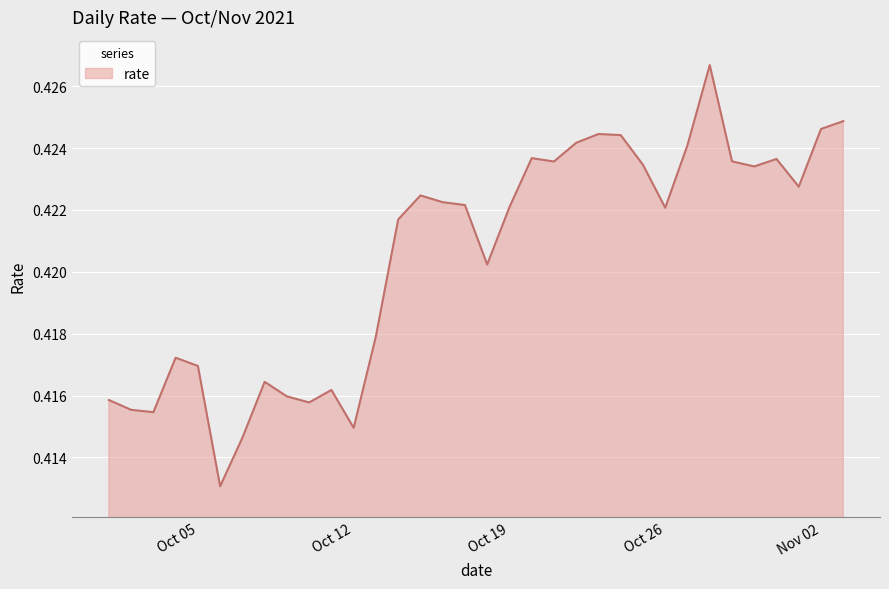

What is the average value?

0.4